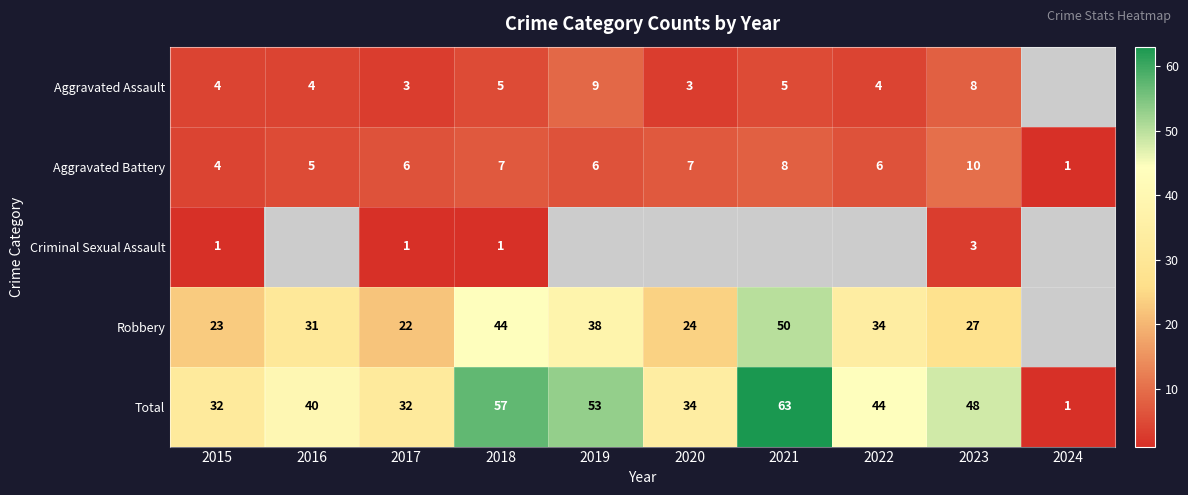

Which category has the lowest value in the Total series?

2024